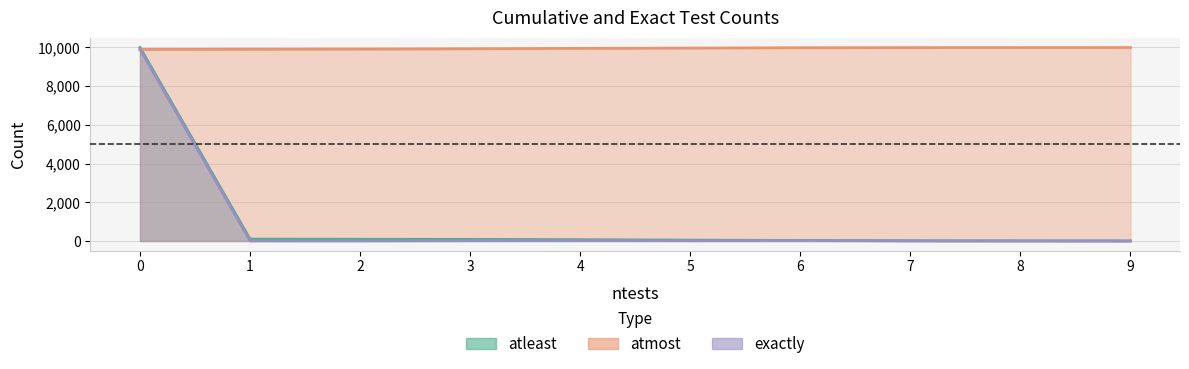

How many data points in atmost are above 9970?

4